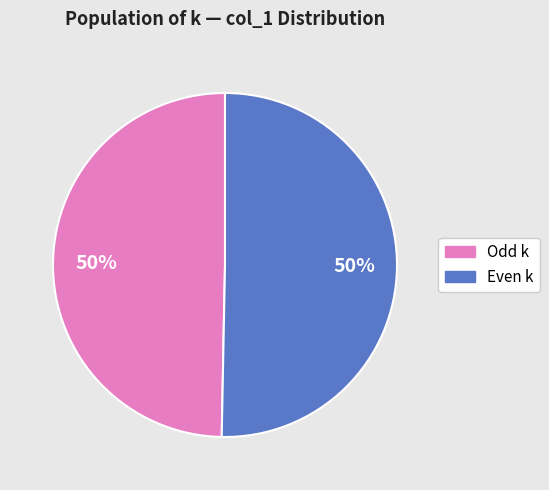

How many slices are in this pie chart?

2